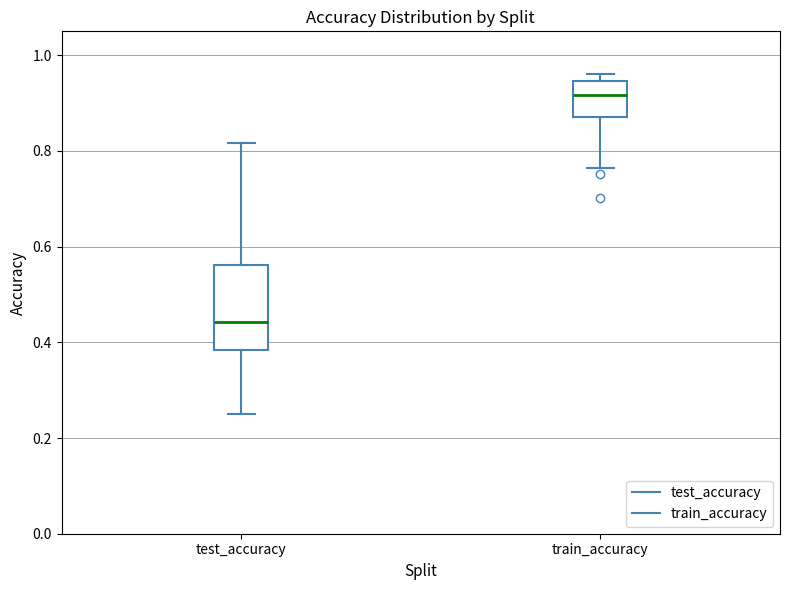

Which box's median line is the lowest?

test_accuracy